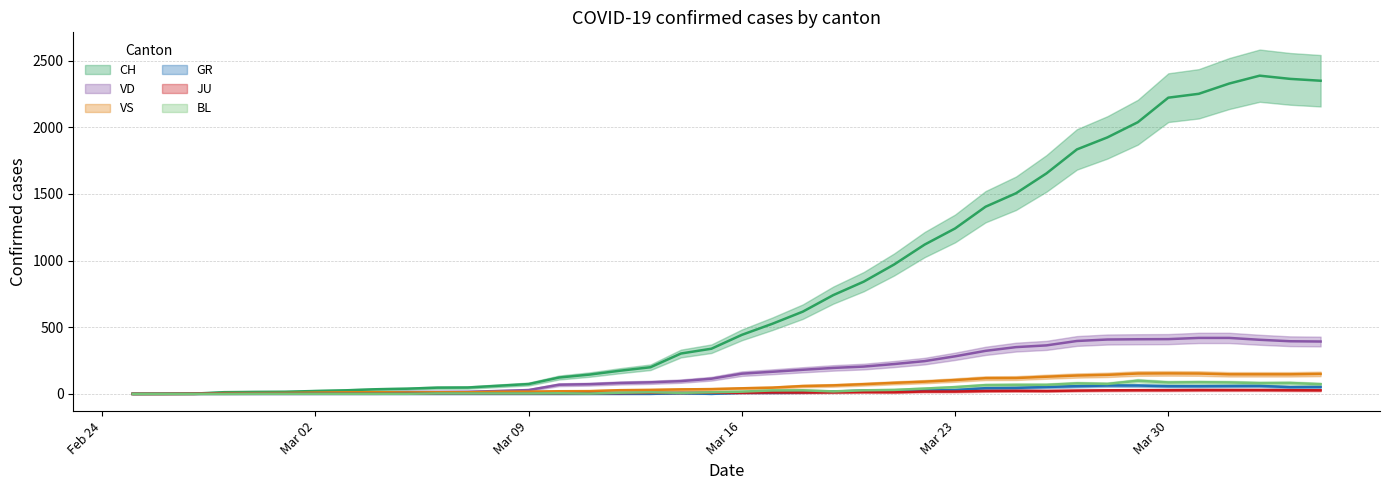

What is the difference between the maximum and minimum values in the GR series?

63